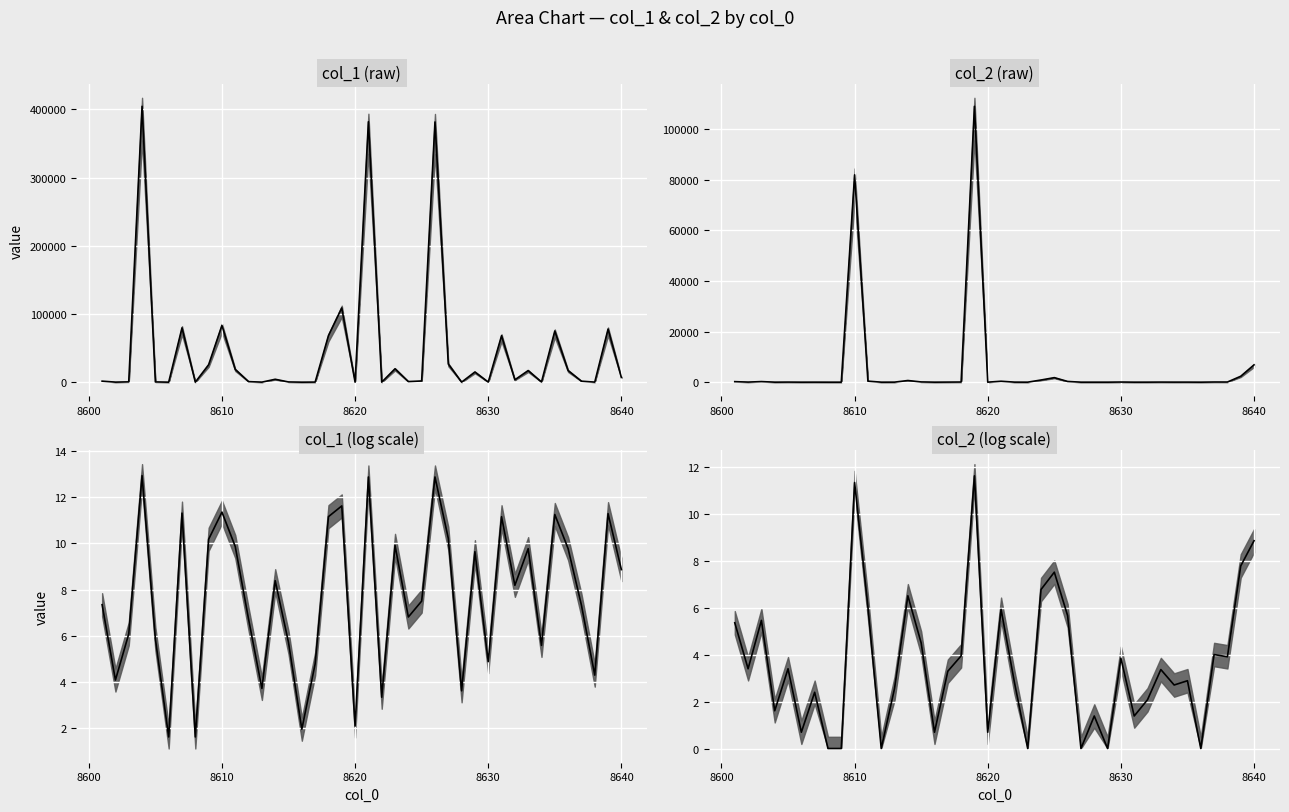

At which category does the data reach its first local peak?

8610